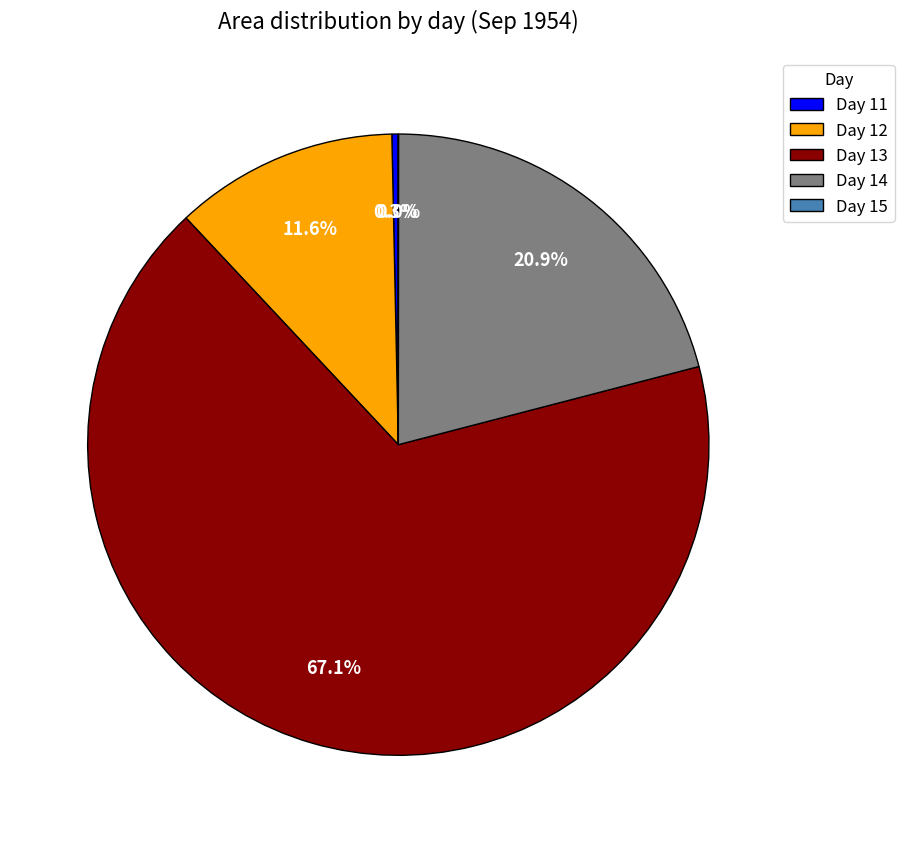

What is the ratio of the value at Day 14 to the value at Day 12?

1.8